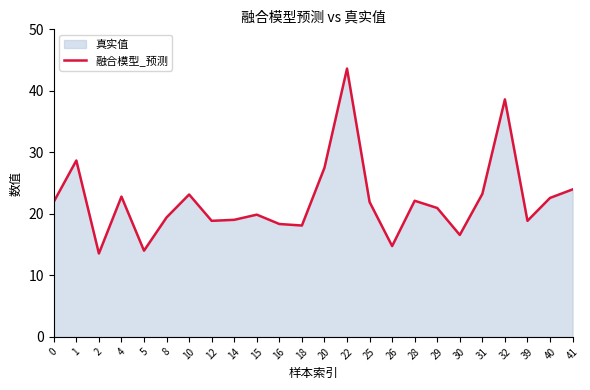

True or false: the data shows 6.6 at 41.

False